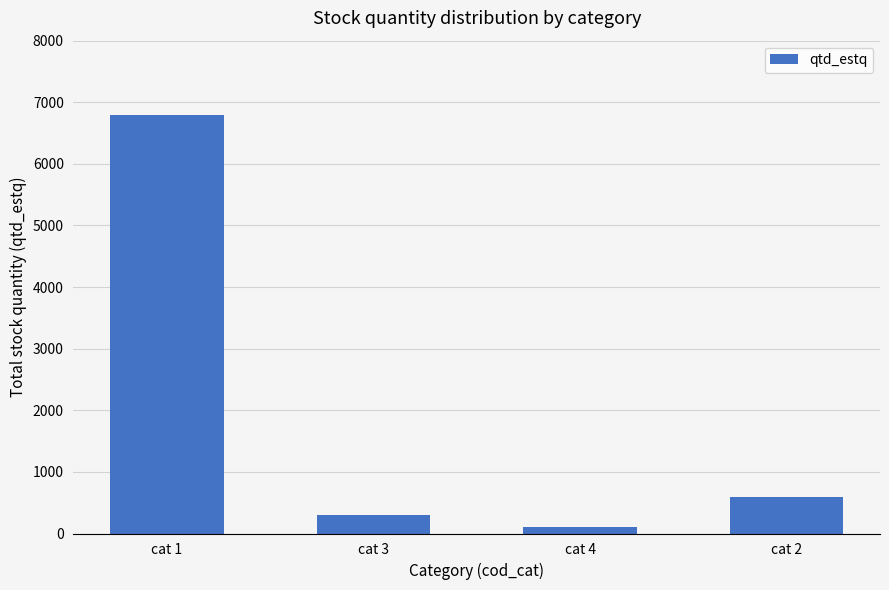

Which label corresponds to the smallest value in the chart?

cat 4